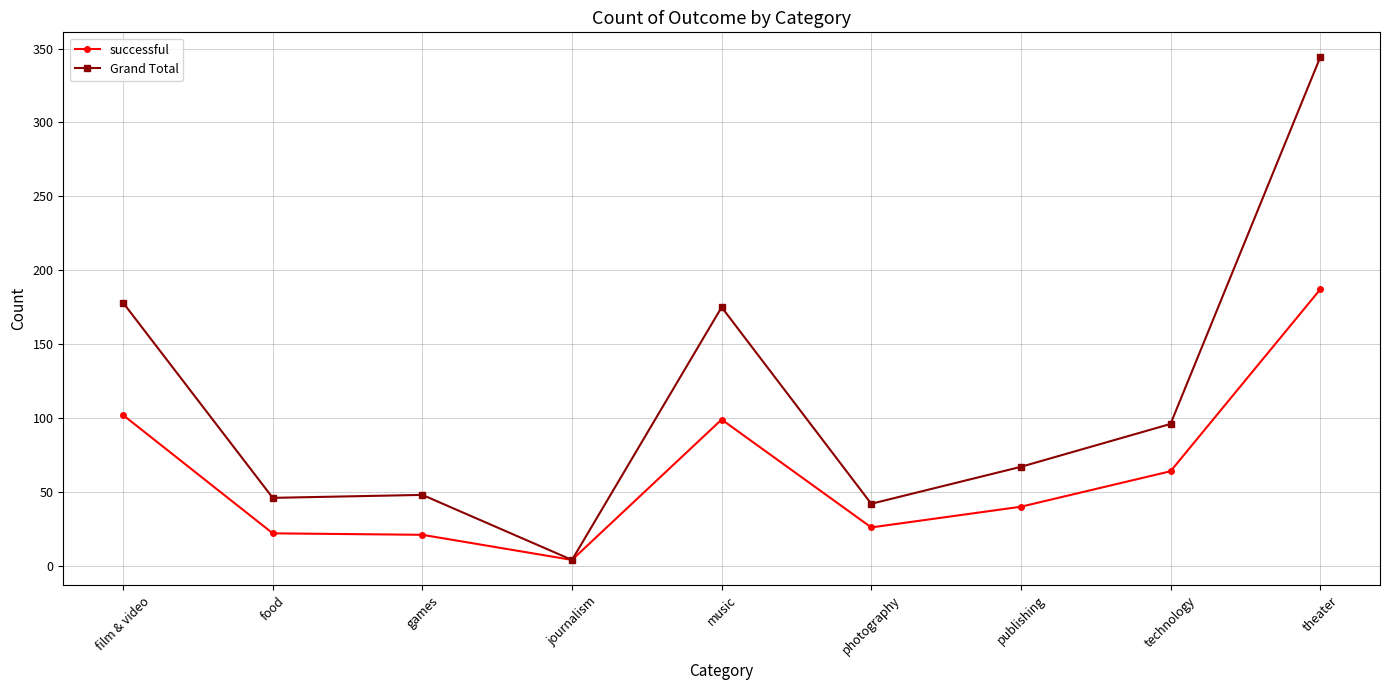

What is the value of the Grand Total point at the 5th from the left?

175